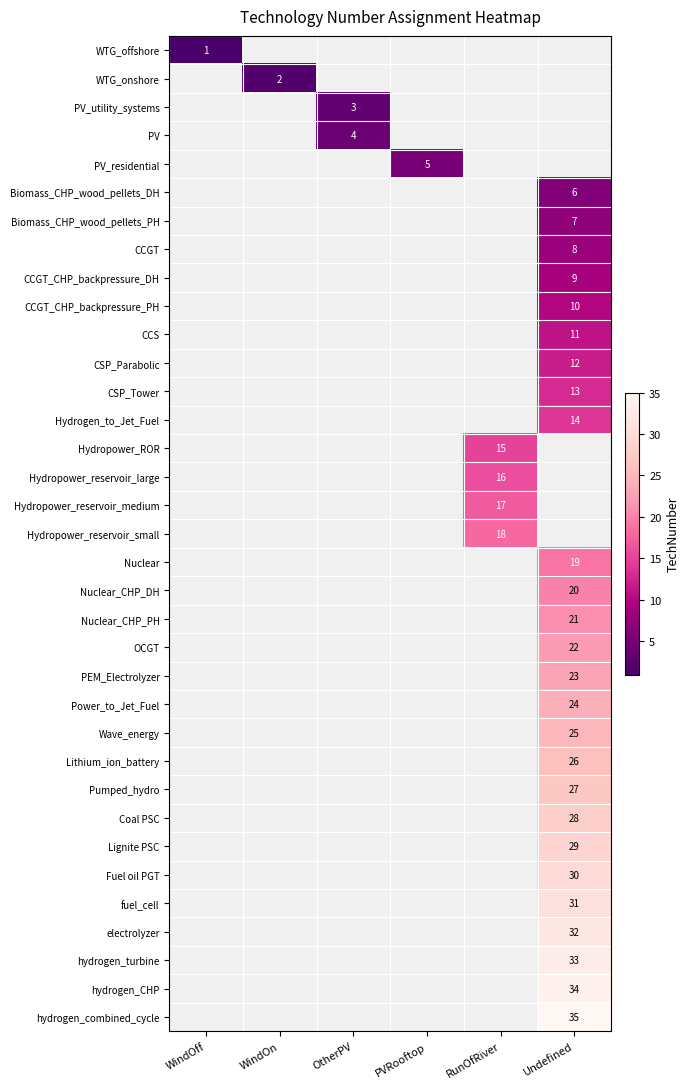

The value of CCGT_CHP_backpressure_DH at Undefined is 6. True or false?

False